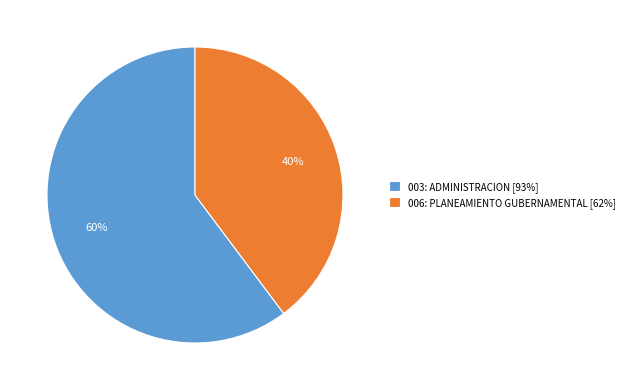

Approximately how many times larger is the value at 003: ADMINISTRACION [93%] compared to 006: PLANEAMIENTO GUBERNAMENTAL [62%]?

1.5